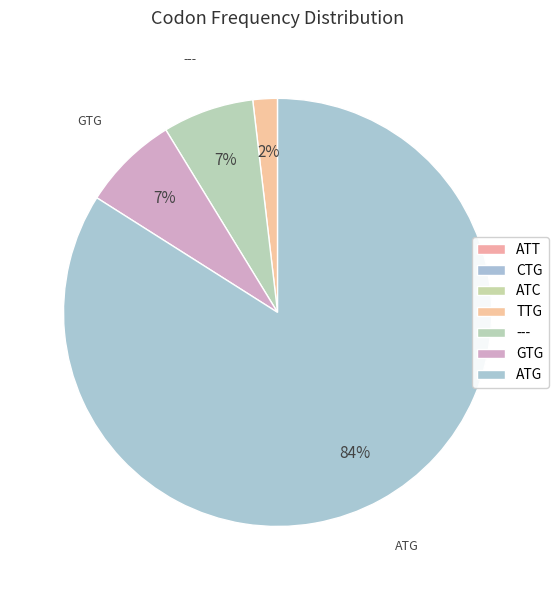

Which category has the biggest portion of the pie?

ATG